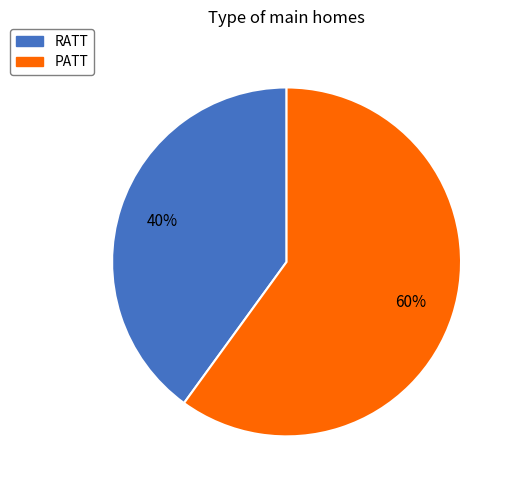

What is the smallest slice in the pie chart?

RATT